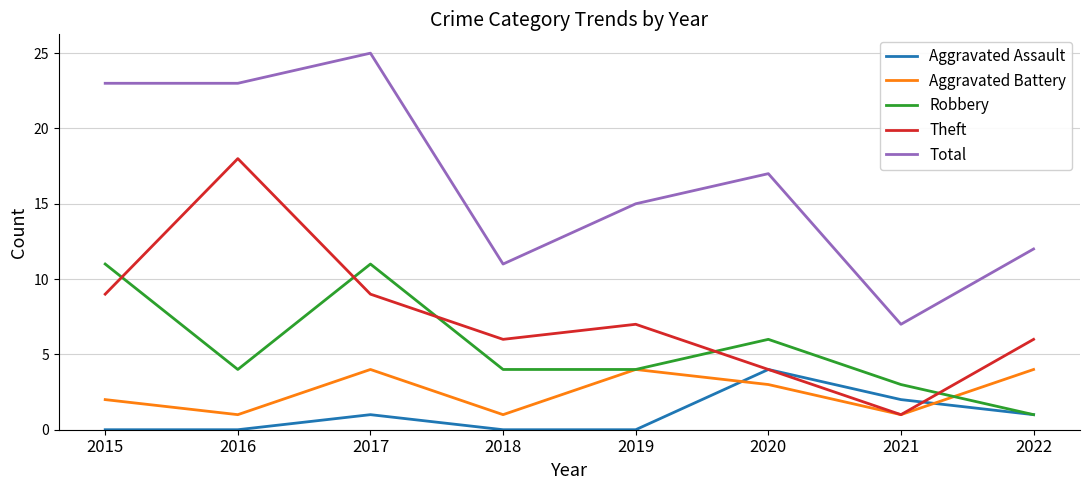

What is the maximum value for Aggravated Assault?

4